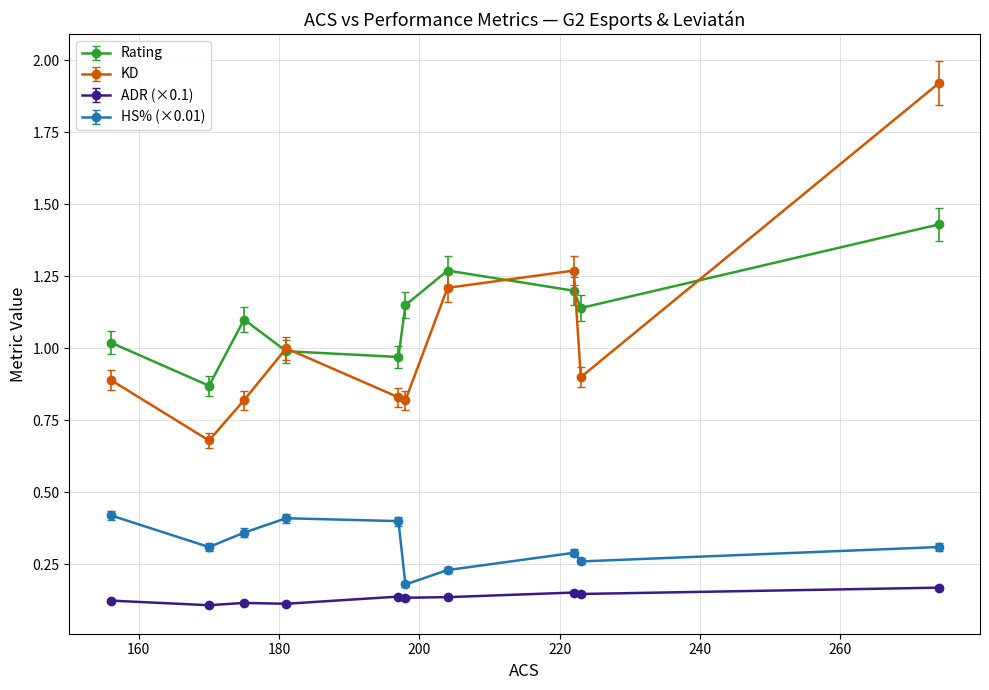

True or false: HS% (×0.01) and KD intersect in this chart.

False